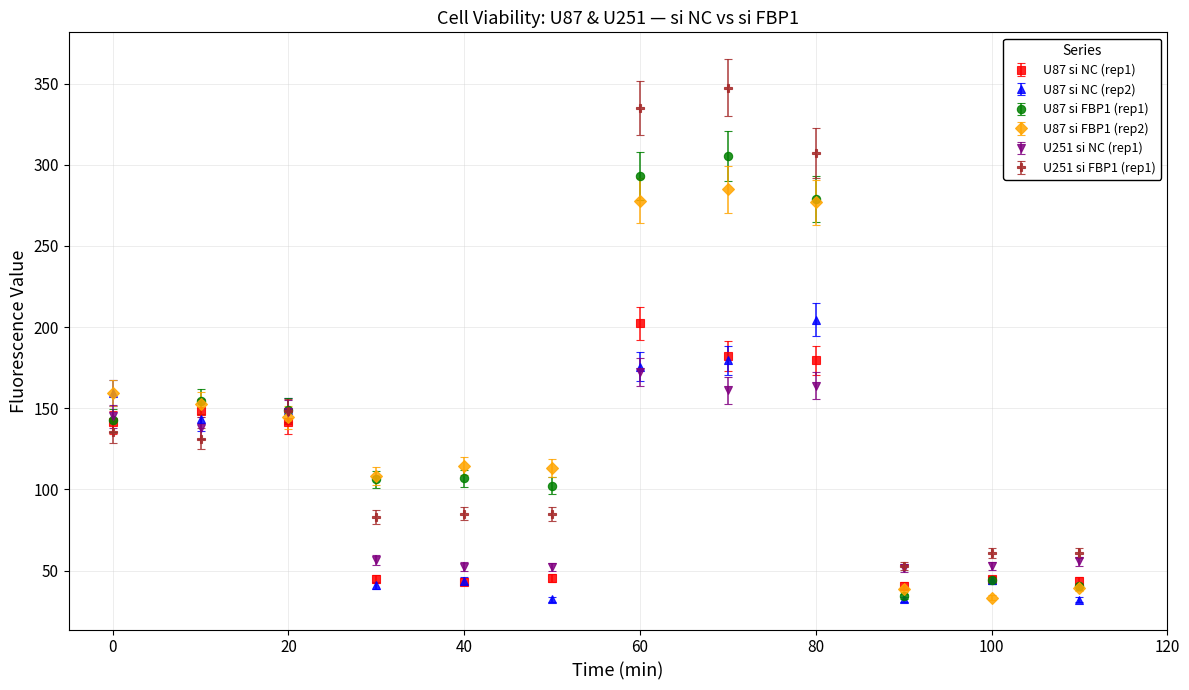

What is the value of the U251 si NC (rep1) point at the 9th from the left?

163.9